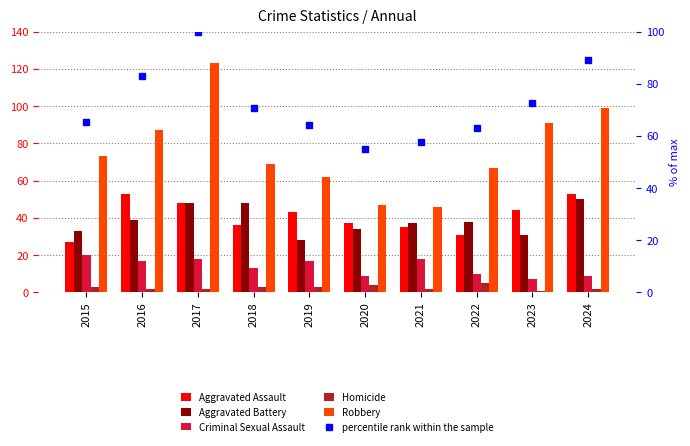

True or false: Aggravated Battery has a value of 14.8 at 2018.

False